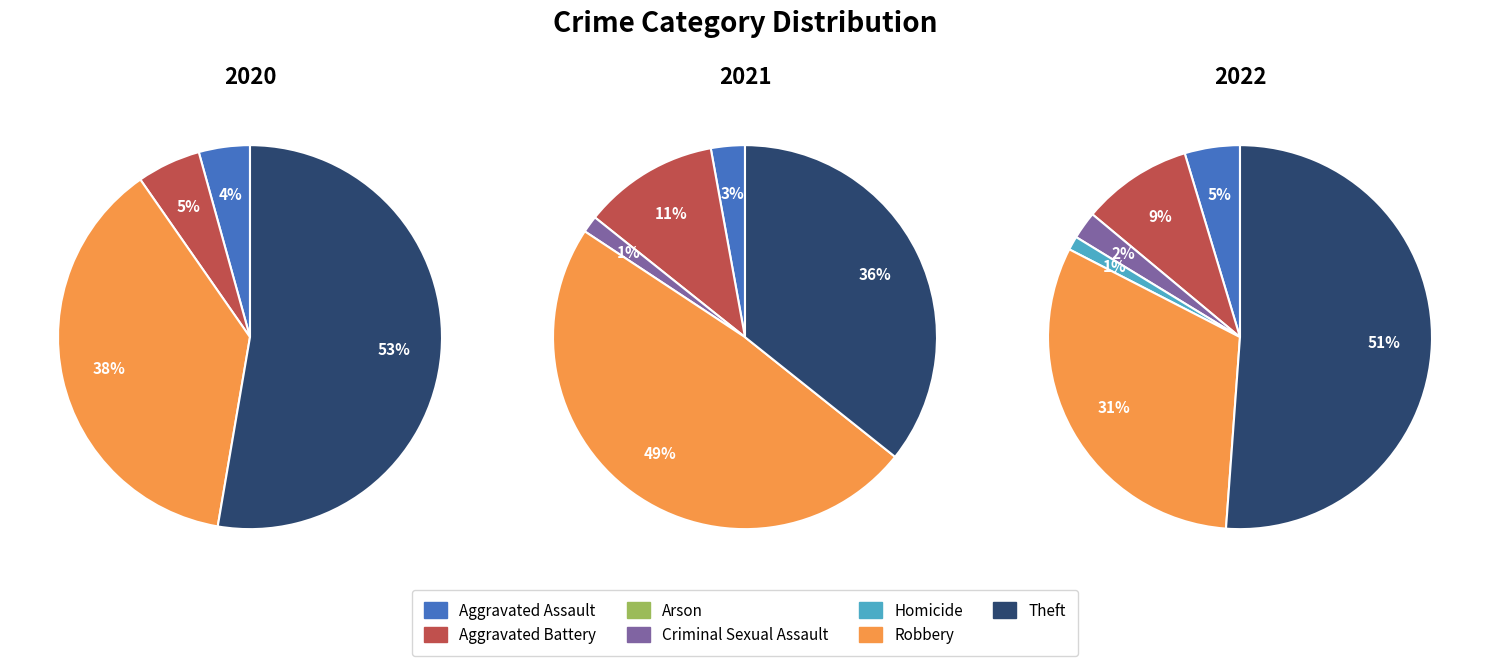

How many segments does this pie chart have?

7